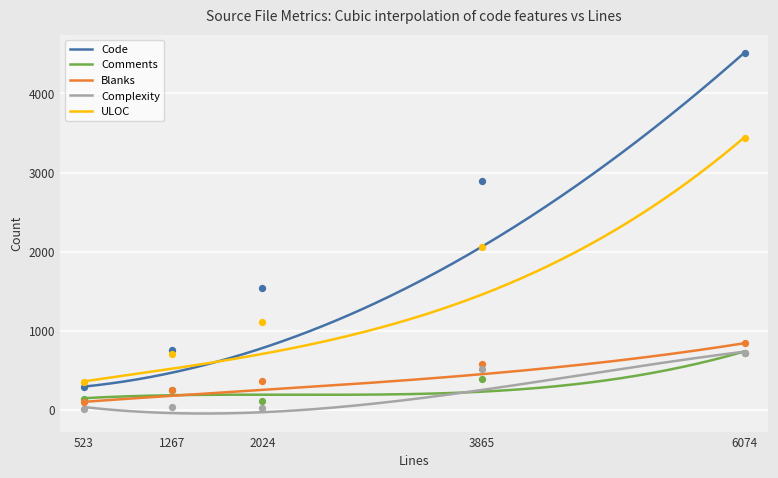

What is the total value across all series at 2024?

3161